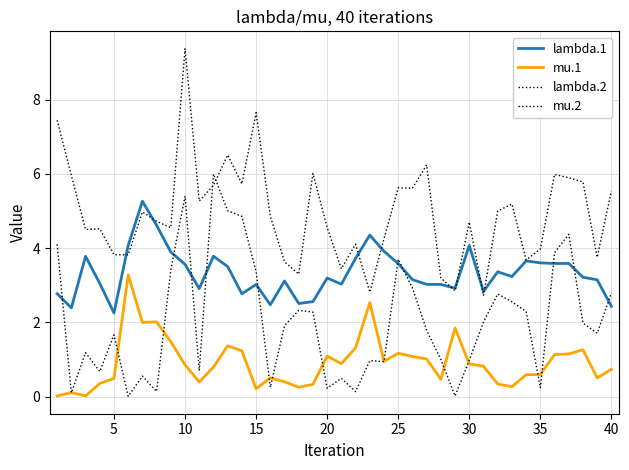

How many distinct data groups are displayed?

4